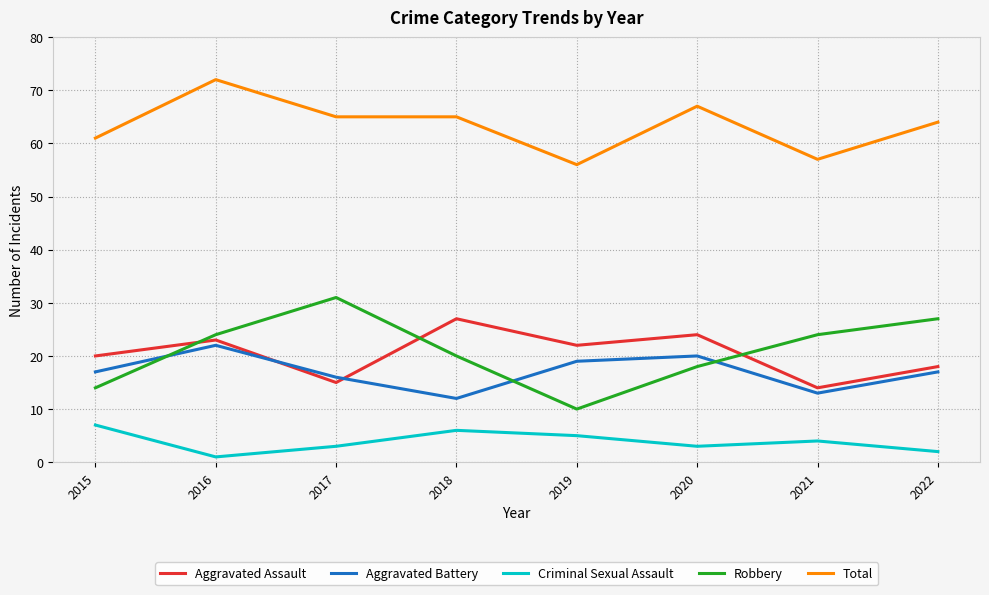

Reading left to right, extract all data points from this chart.

Aggravated Assault: 2015=20	2016=23	2017=15	2018=27	2019=22	2020=24	2021=14	2022=18
Aggravated Battery: 2015=17	2016=22	2017=16	2018=12	2019=19	2020=20	2021=13	2022=17
Criminal Sexual Assault: 2015=7	2016=1	2017=3	2018=6	2019=5	2020=3	2021=4	2022=2
Robbery: 2015=14	2016=24	2017=31	2018=20	2019=10	2020=18	2021=24	2022=27
Total: 2015=61	2016=72	2017=65	2018=65	2019=56	2020=67	2021=57	2022=64